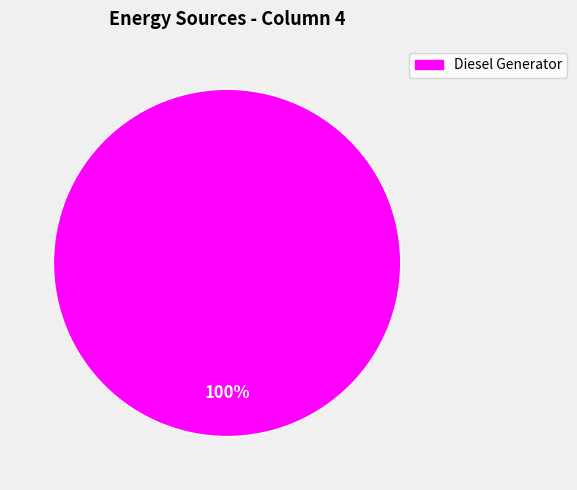

Rank the categories by value from highest to lowest.

Diesel Generator